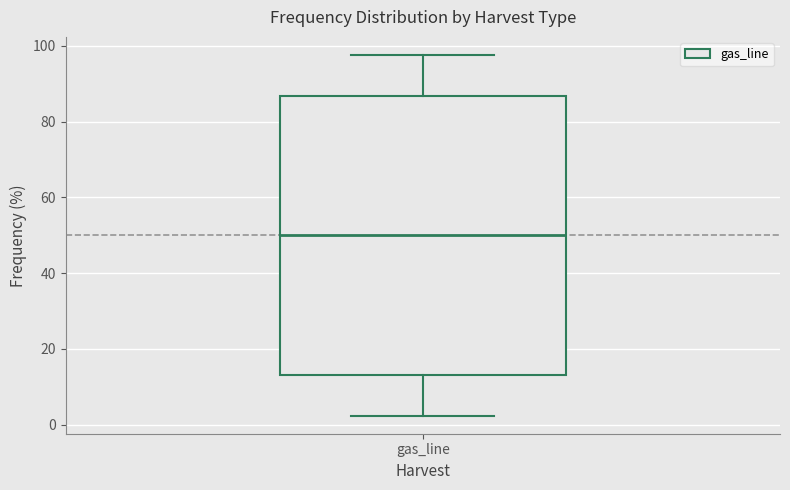

Transcribe this box plot: give where the median line is, the range the box spans, and where the two whiskers end, as read against the y-axis. The values are not printed on the chart, so give them approximately, as read against the axis.

median 50, box 14 to 86, whiskers 2 to 98